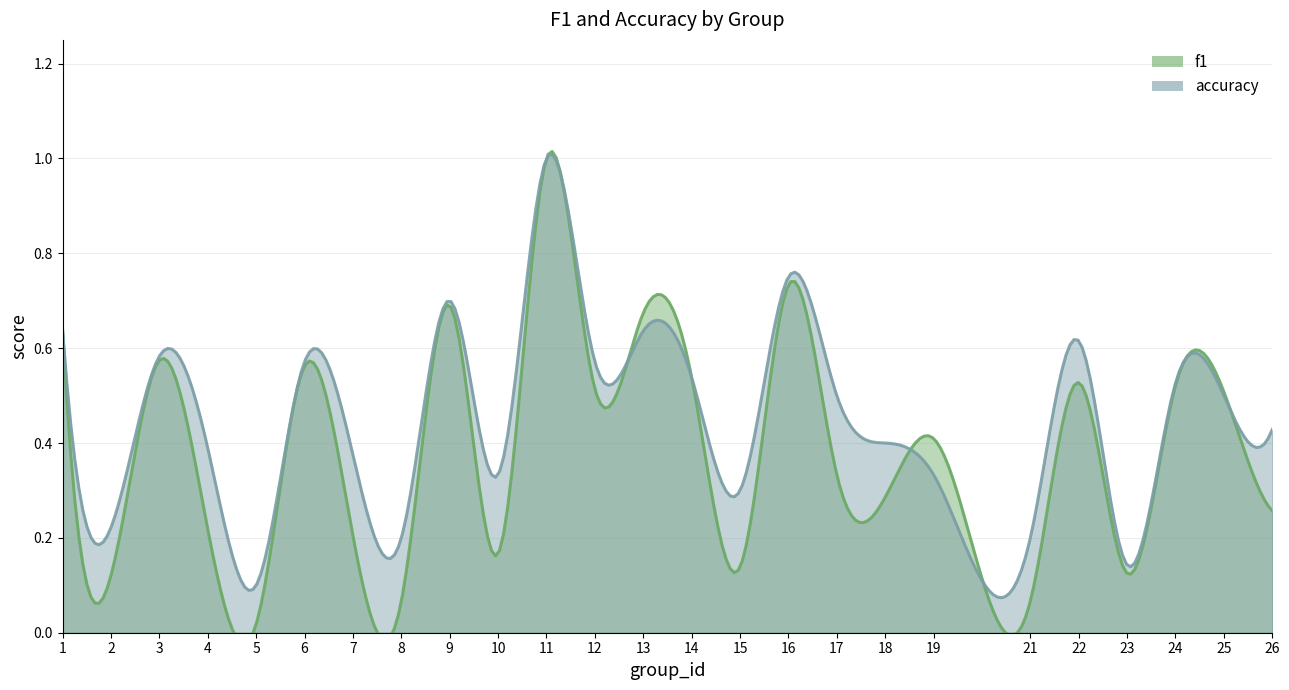

Which series ends up on top after the final intersection of f1 and accuracy?

accuracy